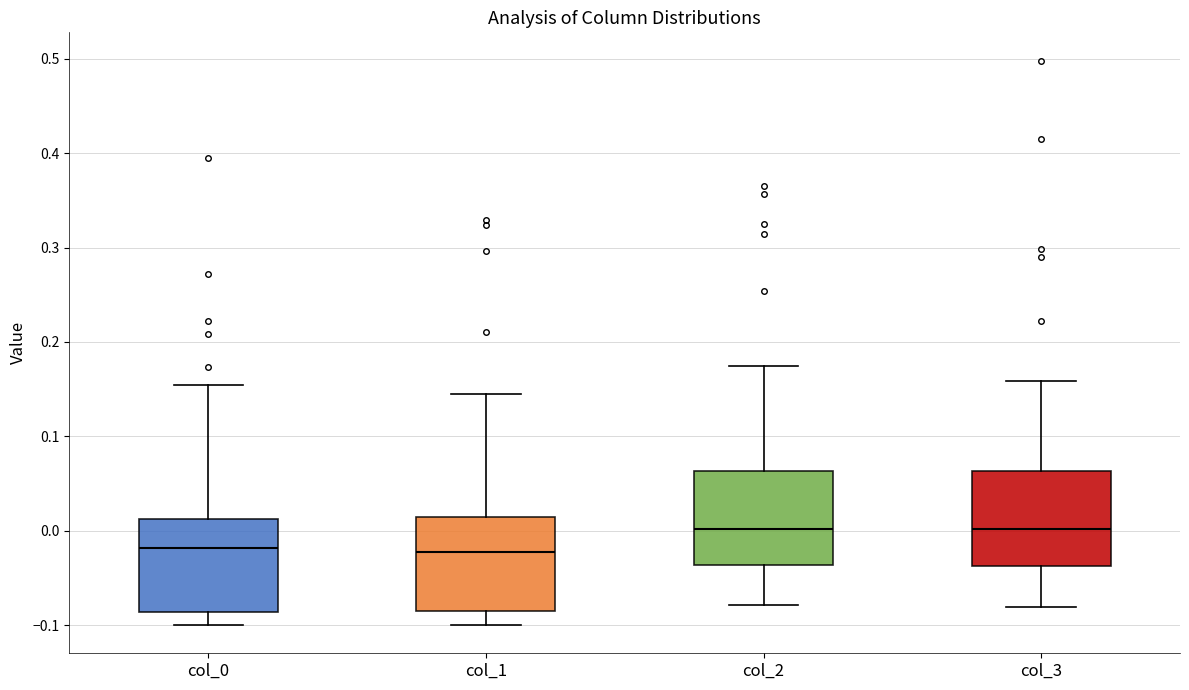

Where is the lower edge of the box for col_2 on the y-axis? The values are not printed on the chart, so give them approximately, as read against the axis.

-0.04